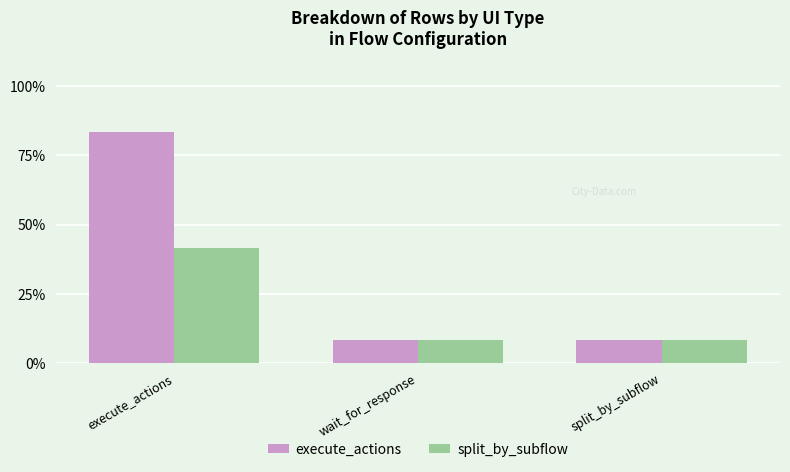

At execute_actions, list the series in order from largest to smallest.

execute_actions, split_by_subflow